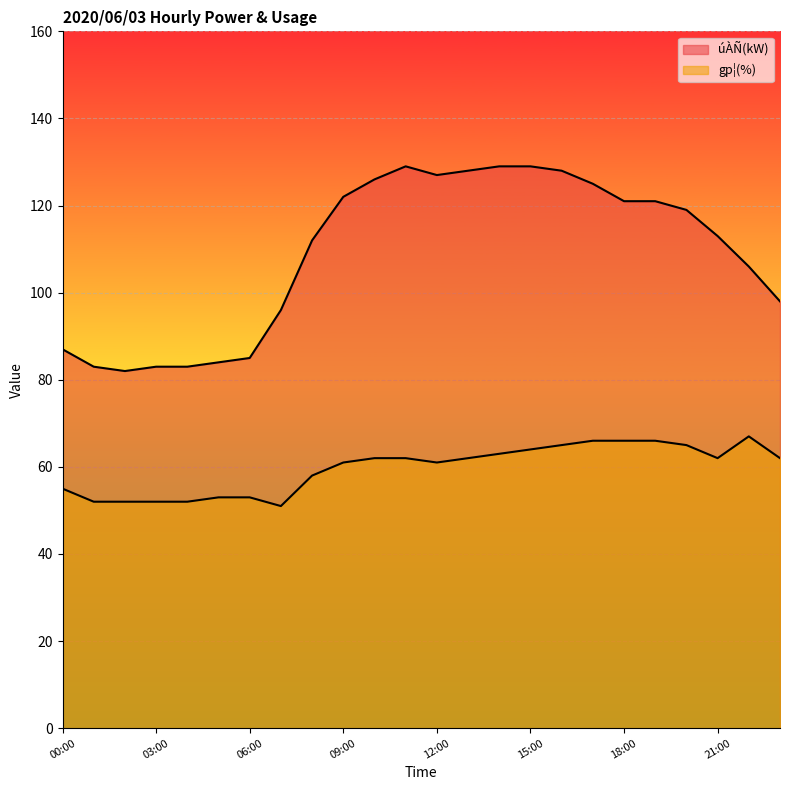

True or false: úÀÑ(kW) and gp¦(%) intersect in this chart.

False